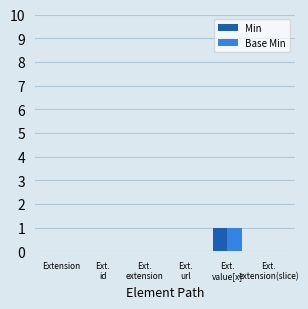

The value of Base Min at Extension is 1. True or false?

False